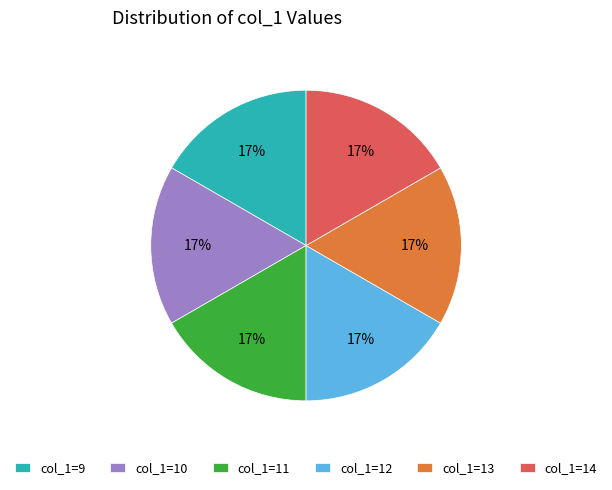

Does col_1=9 represent more than half of the total?

No